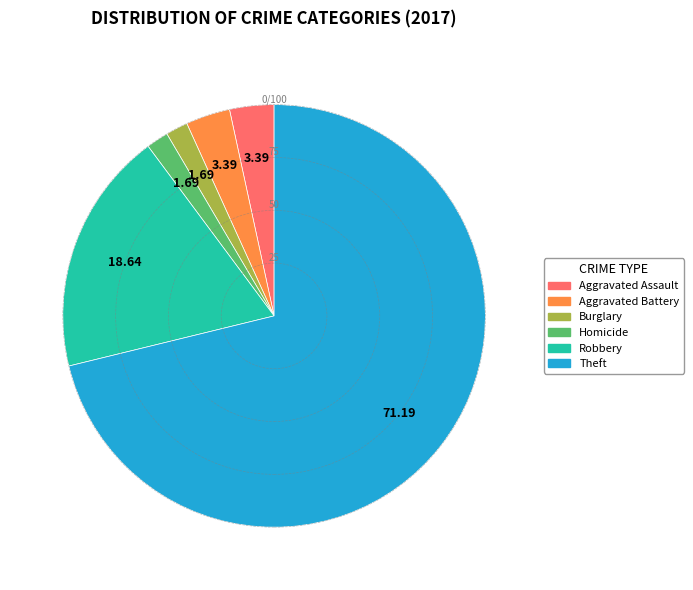

Is there any slice that represents more than half of the pie?

Yes